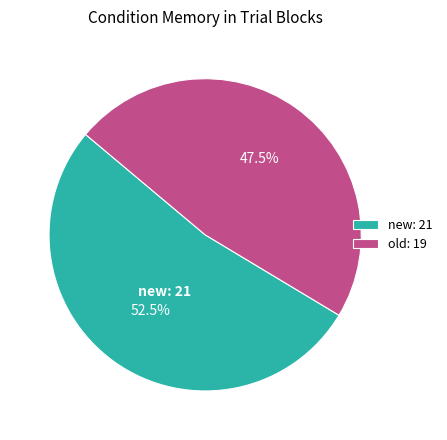

How many segments does this pie chart have?

2